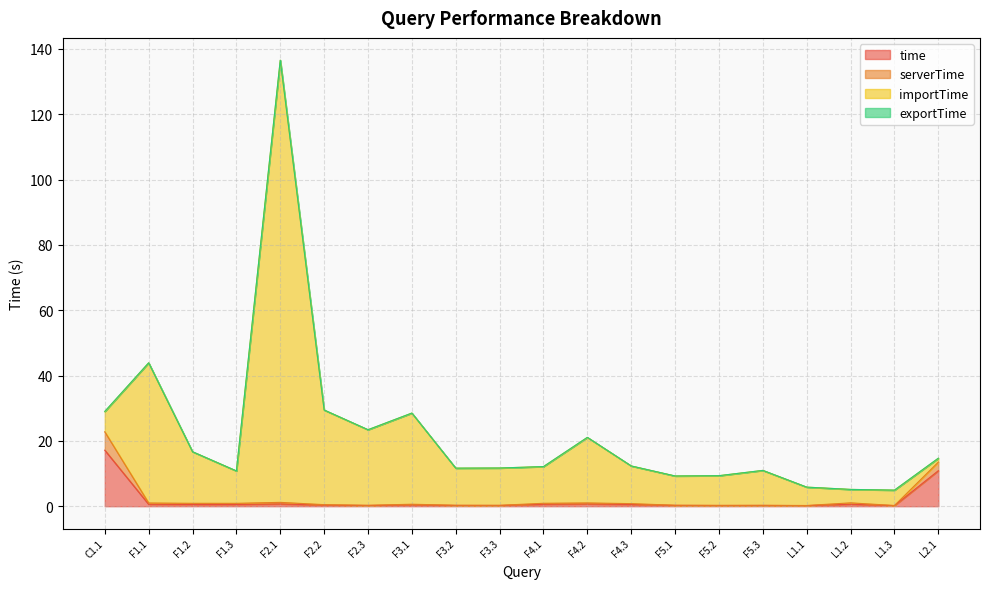

Rank the categories by importTime value from lowest to highest.

L1.3, L1.2, L1.1, F5.1, F5.2, F1.3, F5.3, F3.2, F3.3, F4.1, F4.3, L2.1, F1.2, F4.2, F2.3, F3.1, C1.1, F2.2, F1.1, F2.1